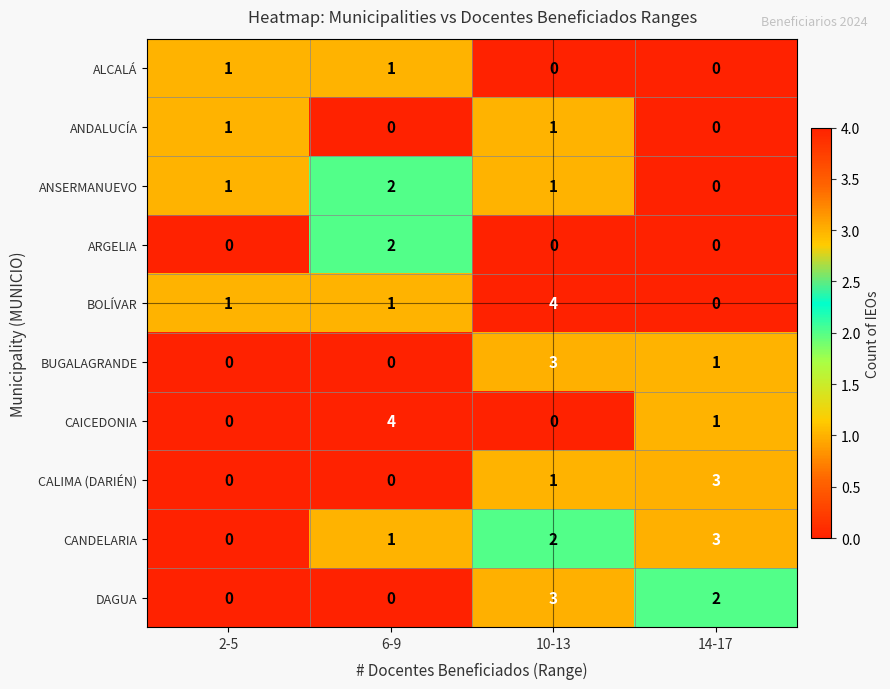

True or false: BOLÍVAR has a value of 1 at 6-9.

True